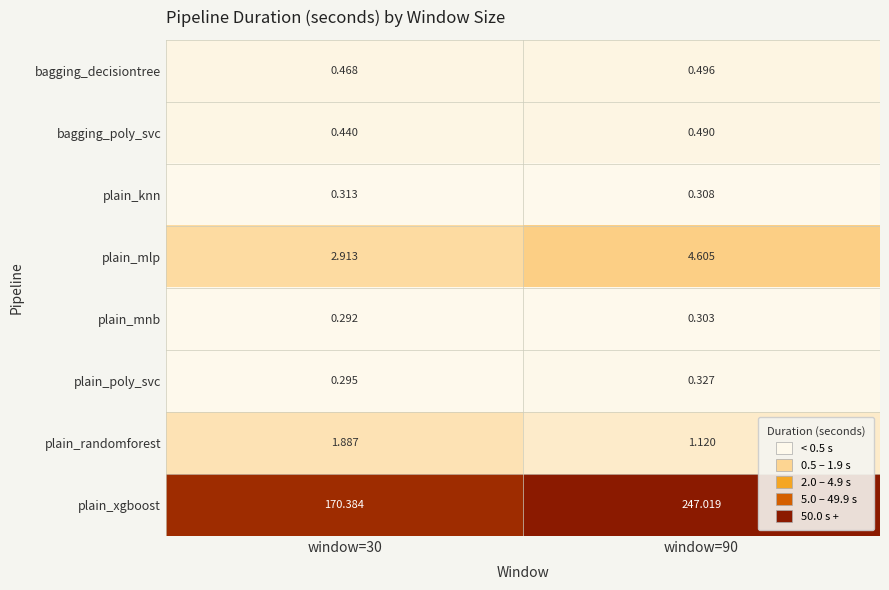

Which series has the largest total across all categories?

plain_xgboost